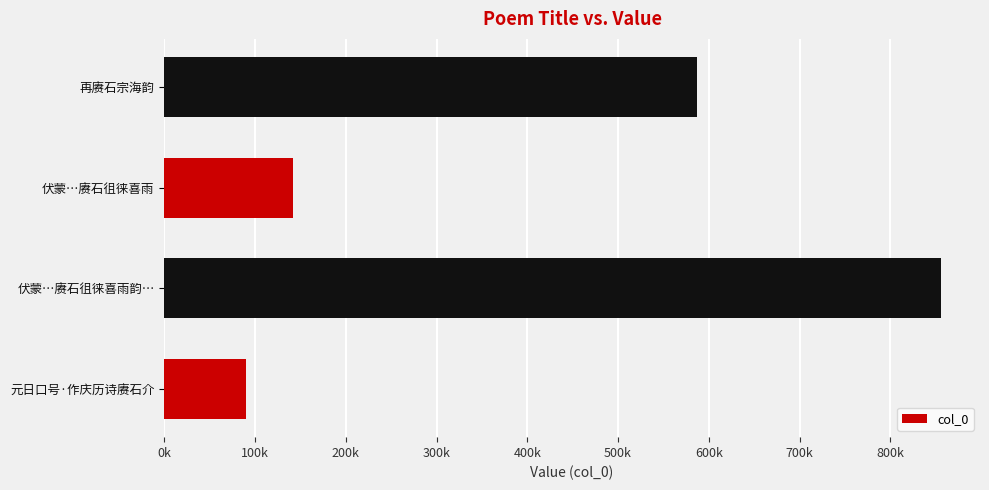

Are the bars horizontal?

Yes